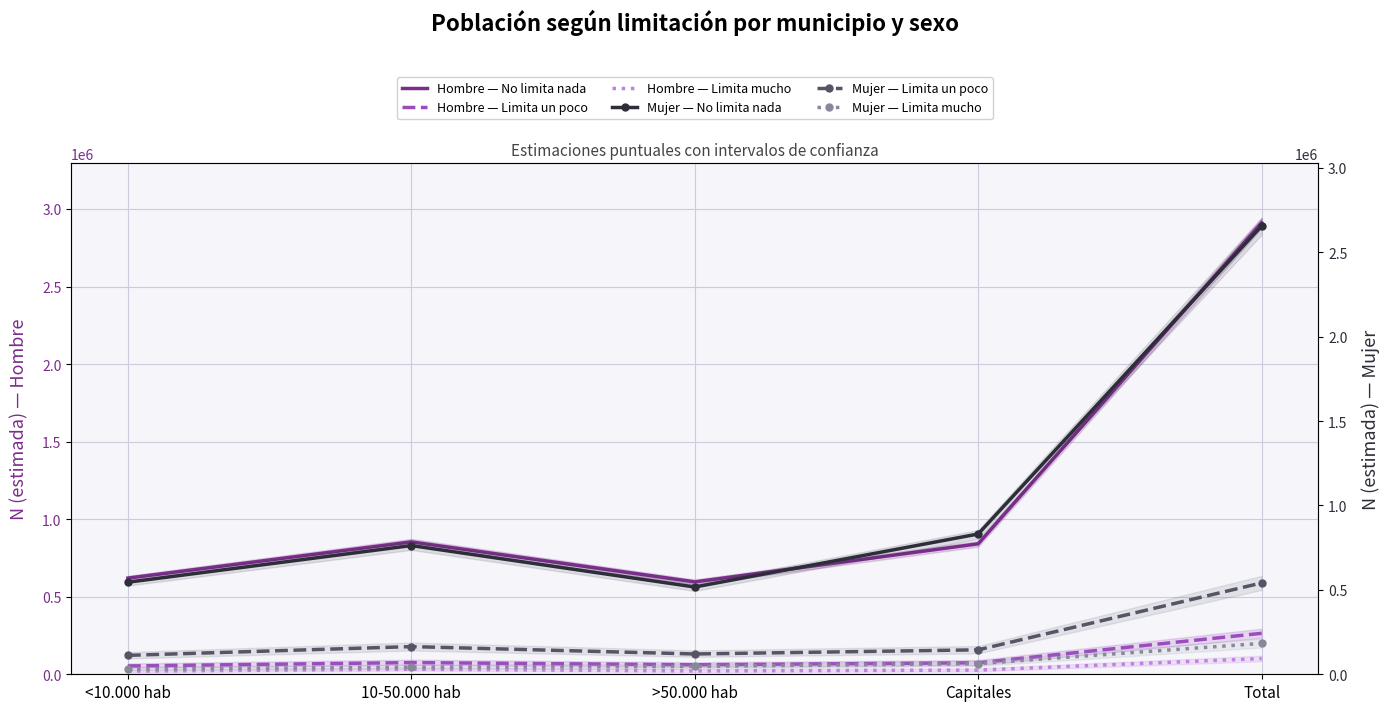

Which series has the largest range (max minus min)?

Hombre — No limita nada